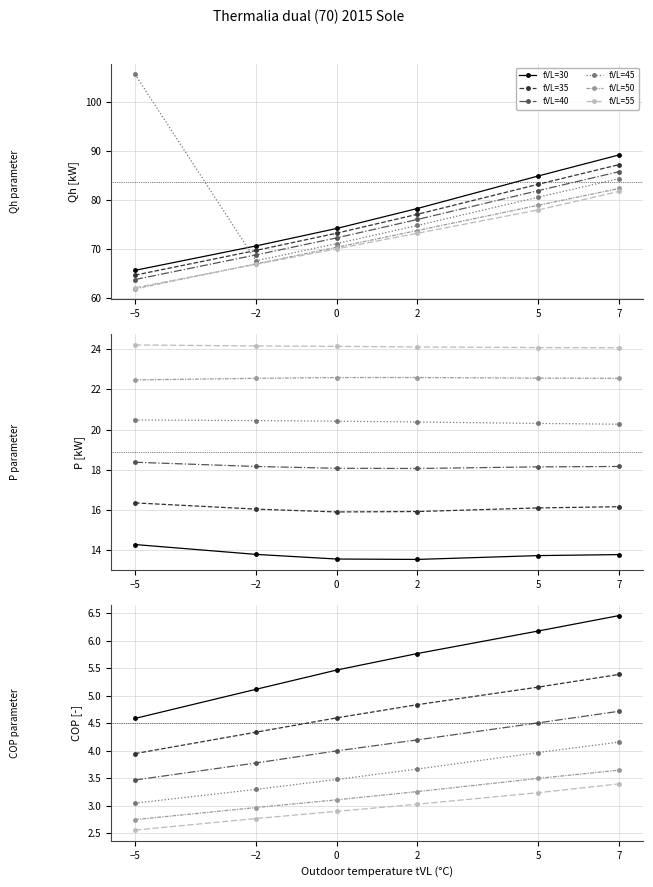

Where does the tVL=40 series first go above 4?

2